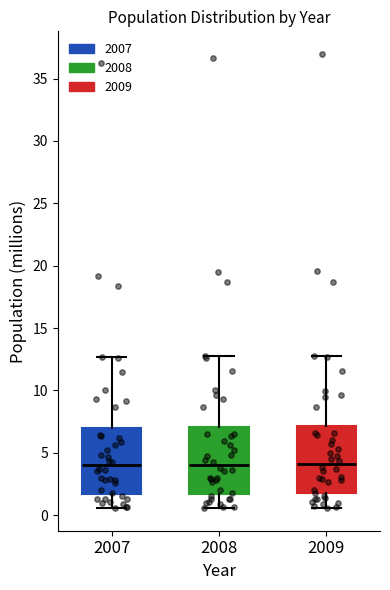

Where does the median line of the box at x = 2007 sit on the y-axis? The values are not printed on the chart, so give them approximately, as read against the axis.

4.0